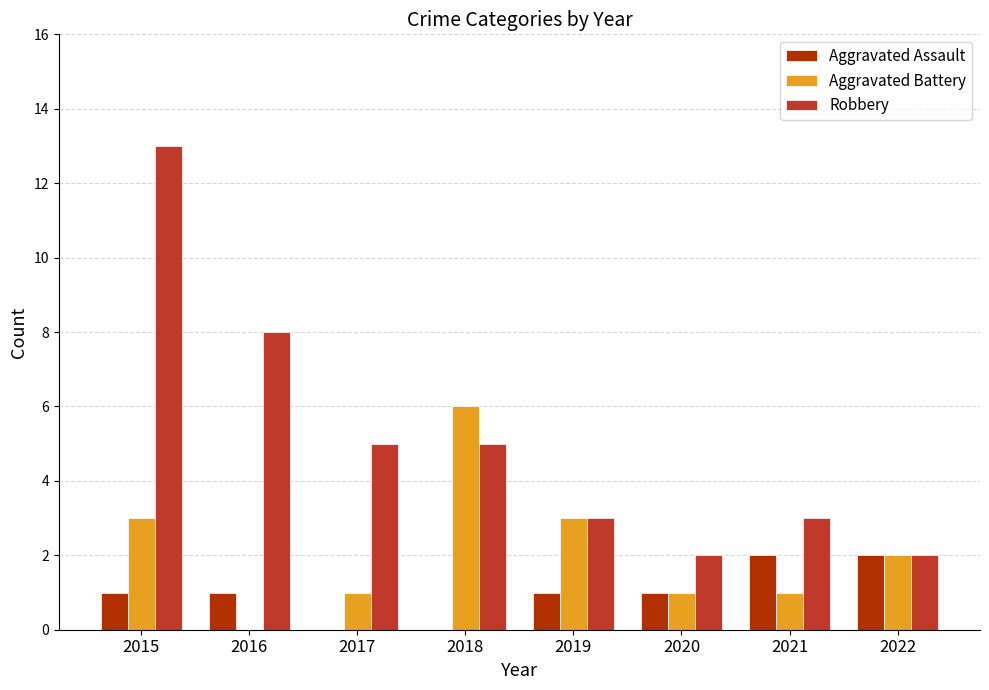

Is it true that Aggravated Battery equals 6 at 2018?

True